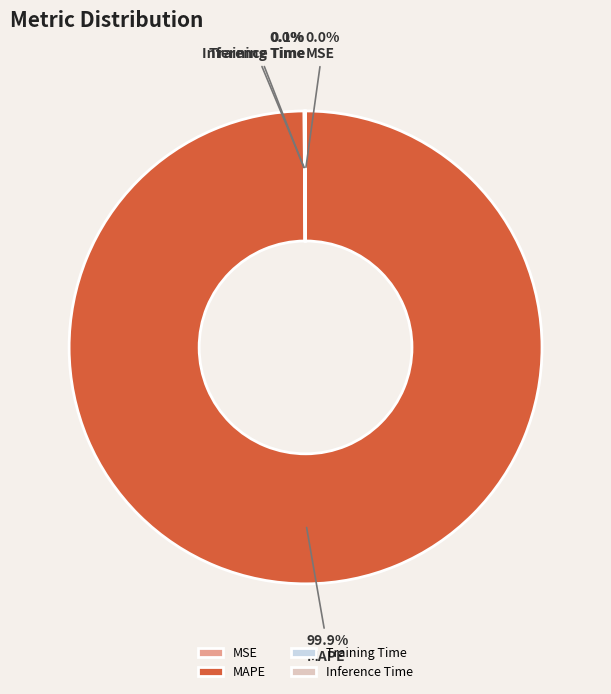

Which category has the biggest portion of the pie?

MAPE